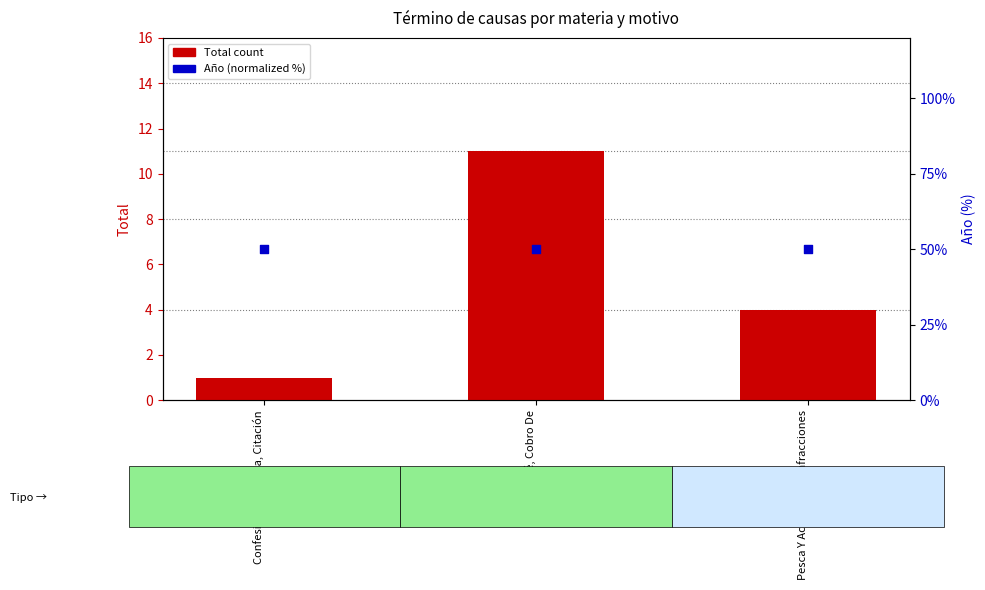

Is the value of Total (count) at Pagaré, Cobro De greater than the value of Año (normalized %) at Pesca Y Acuicultura, Infracciones?

No